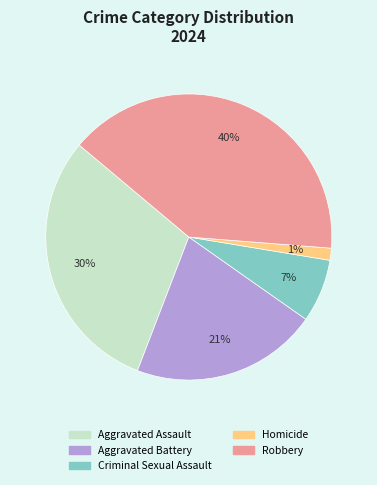

True or false: Aggravated Battery accounts for 30% of the total.

False